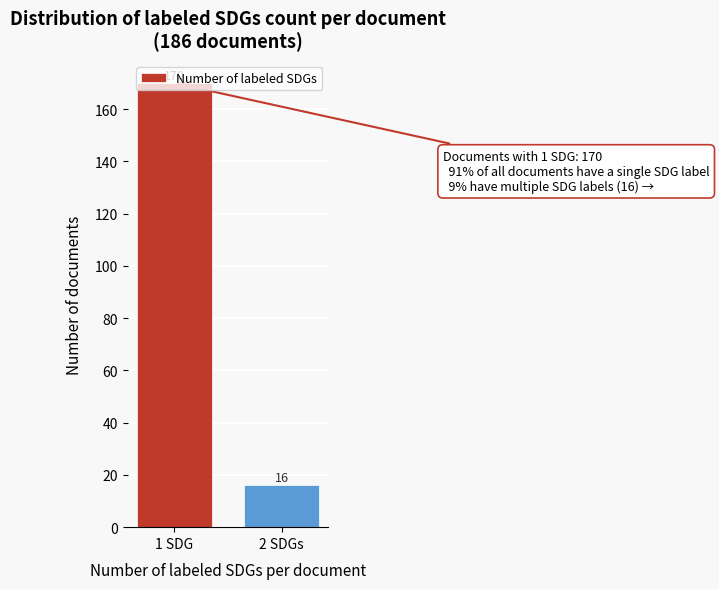

The value at 1 SDG is 51. True or false?

False